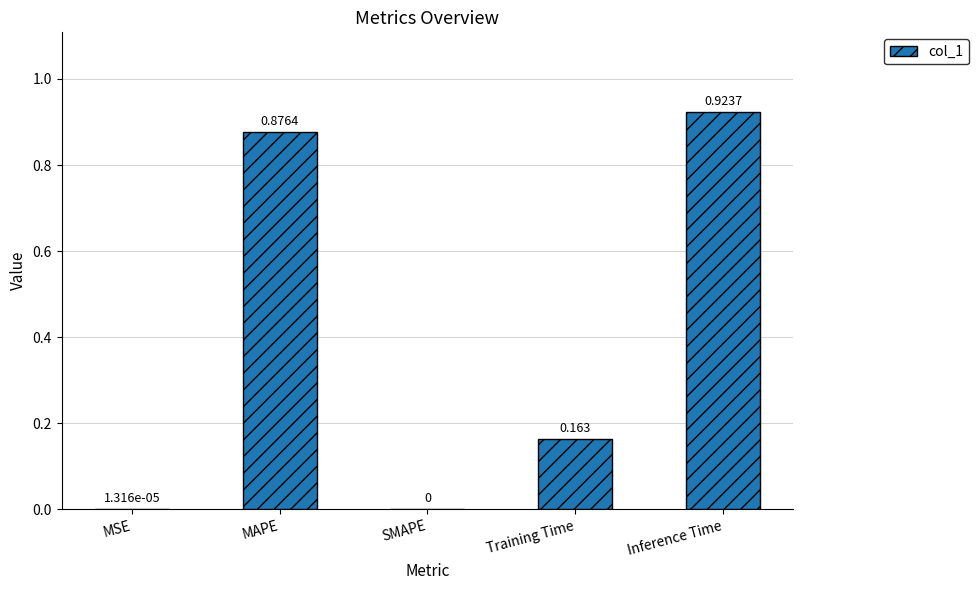

Which label corresponds to the largest value in the chart?

Inference Time